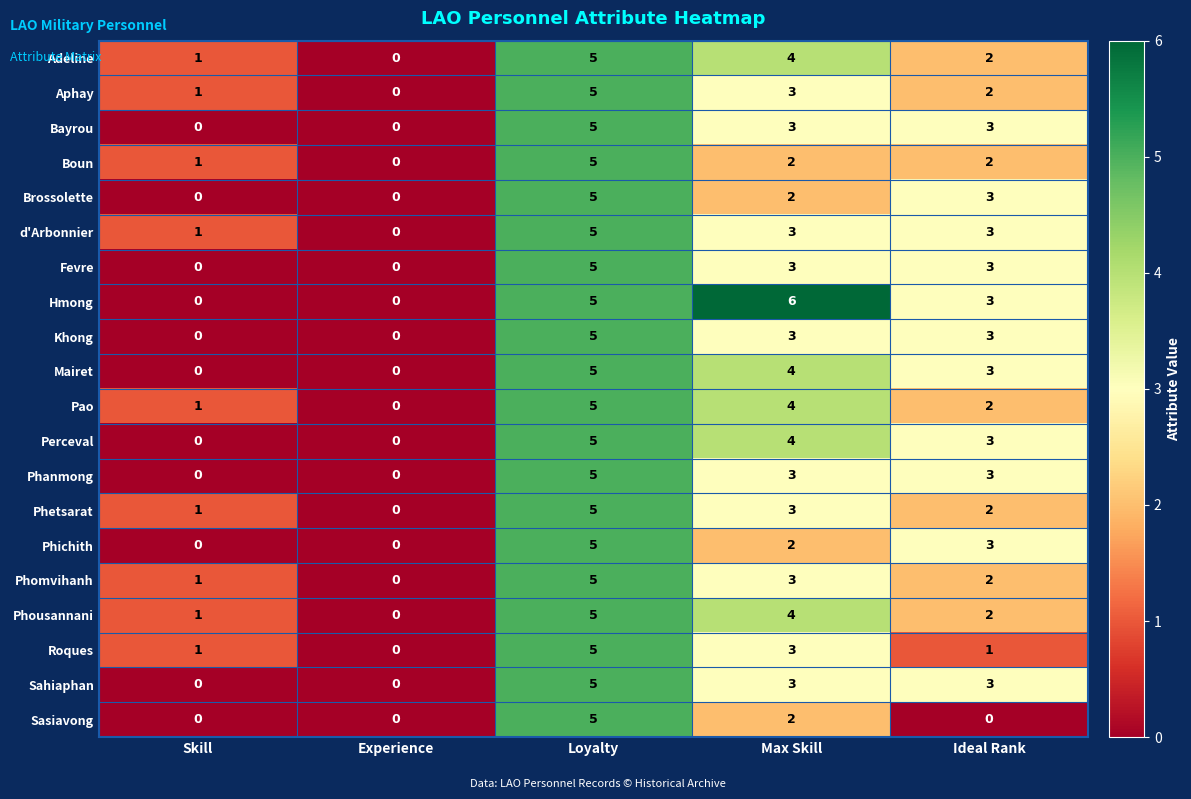

At which category is the sum across all series the highest?

Loyalty